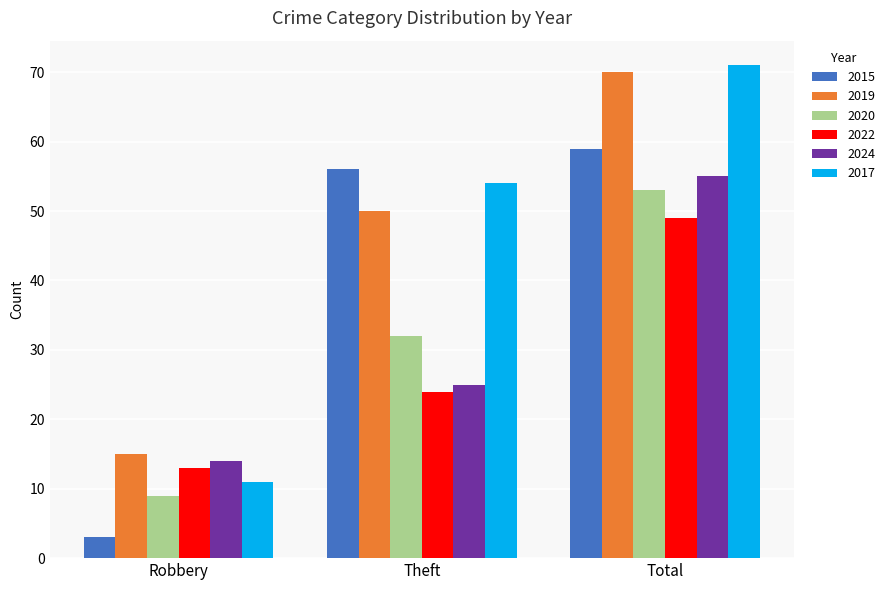

What is the sum of all 2022 values?

86